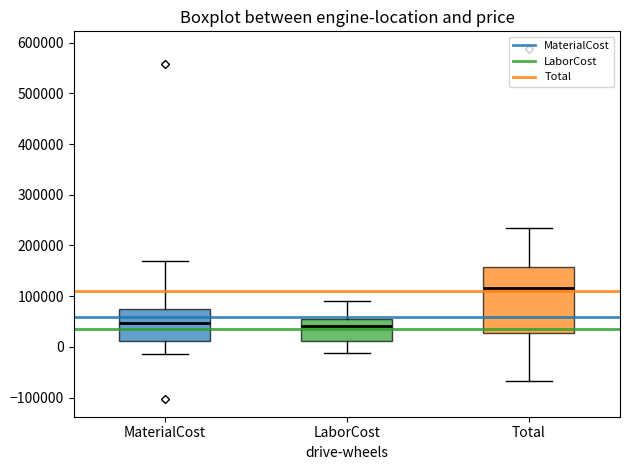

Comparing the boxes themselves (not the whiskers), which one is the tallest?

Total